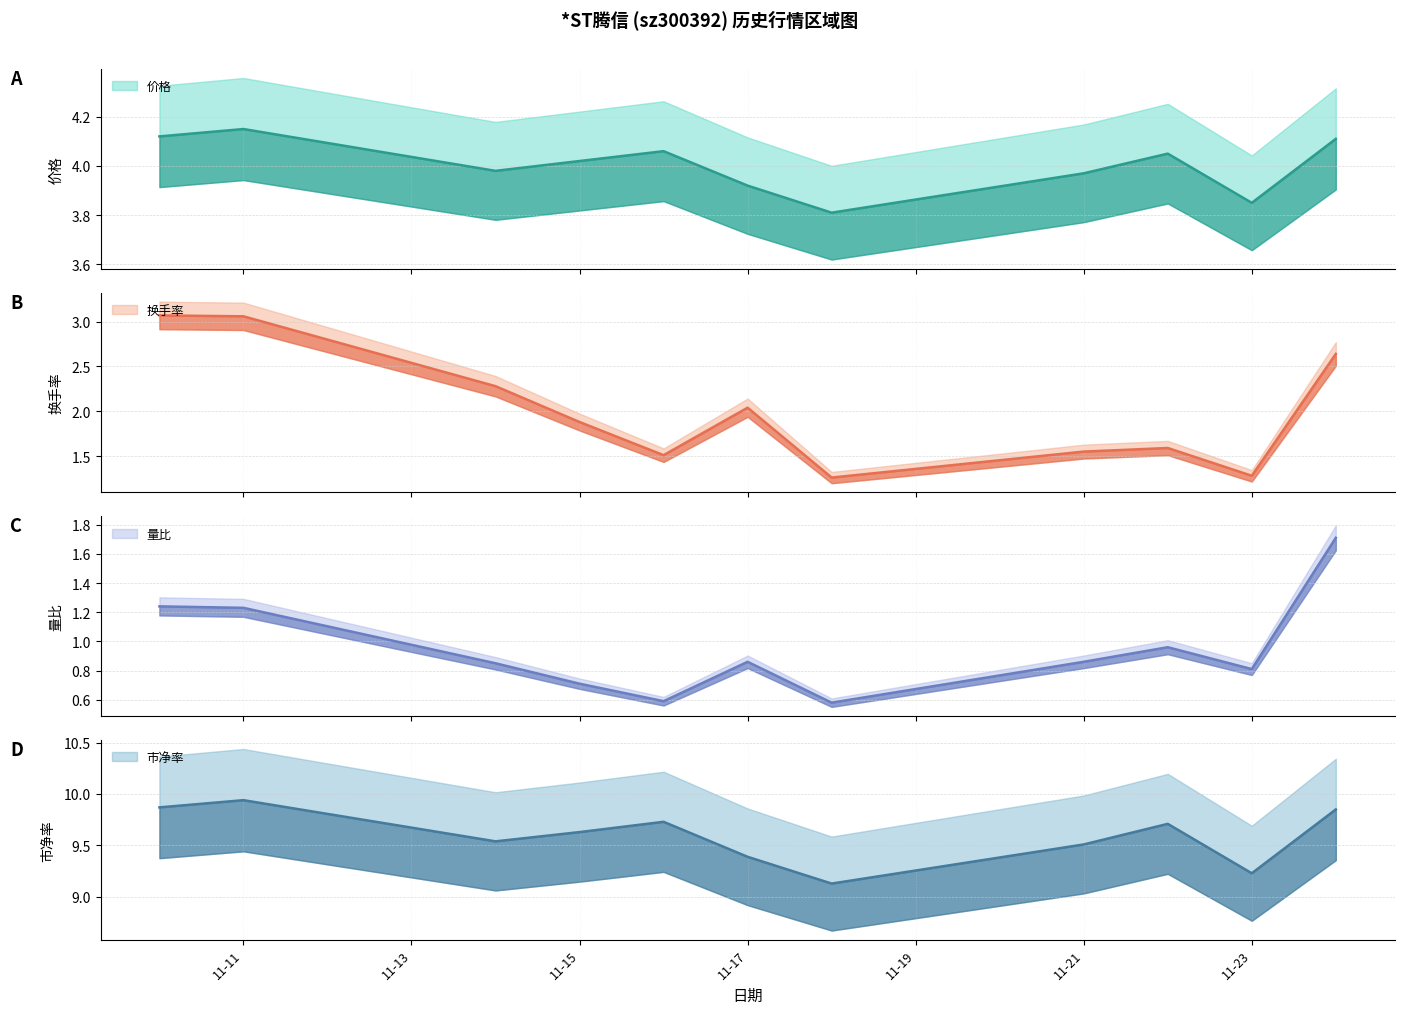

Between 2022-11-23 and 2022-11-22, which is larger?

2022-11-22